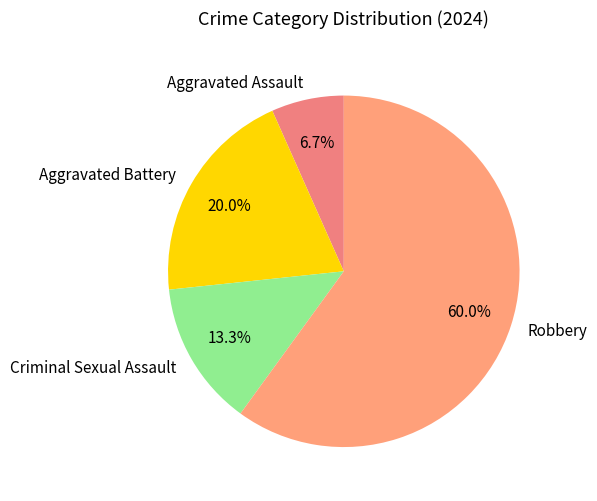

What is the majority slice?

Robbery